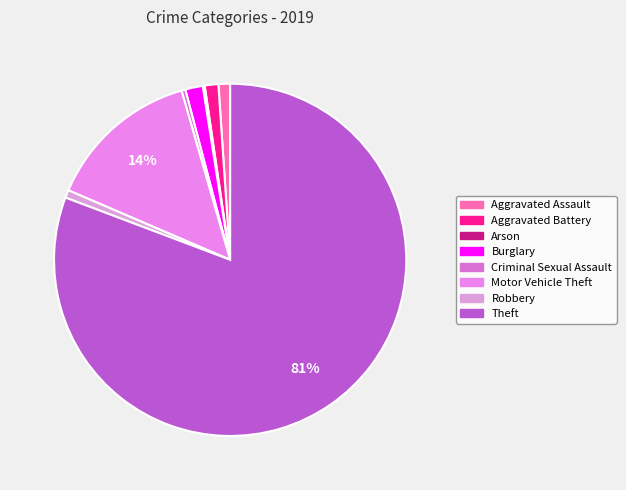

To the nearest percent, what is the combined percentage of Motor Vehicle Theft and Robbery?

15%